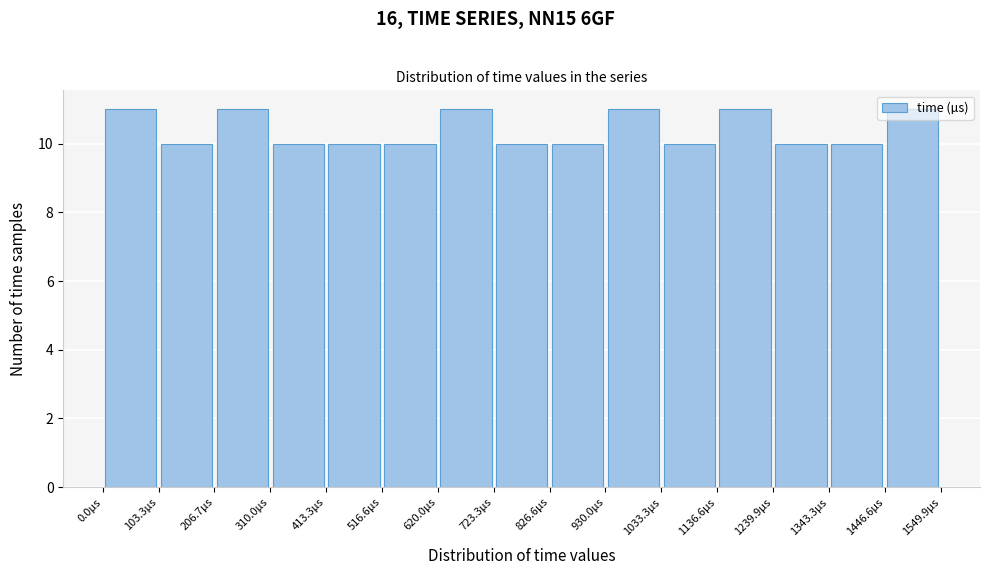

What is the height of the bar covering 1040 to 1140 on the x-axis? Neither the bar edges nor the heights are printed on the chart, so give them approximately, as read against the axes.

10